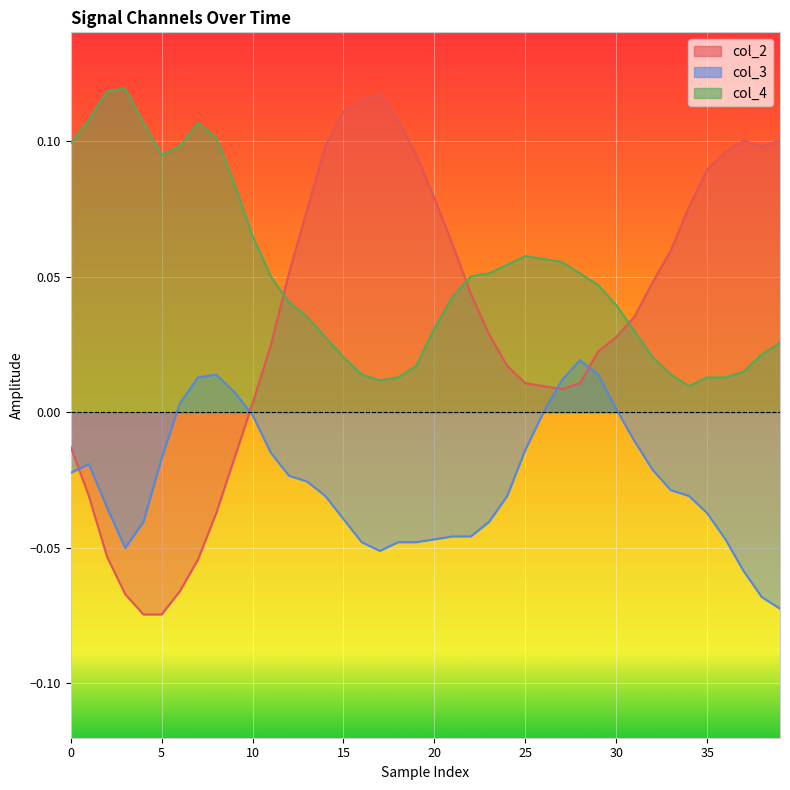

The value of col_2 at 16 is 0.2. True or false?

False